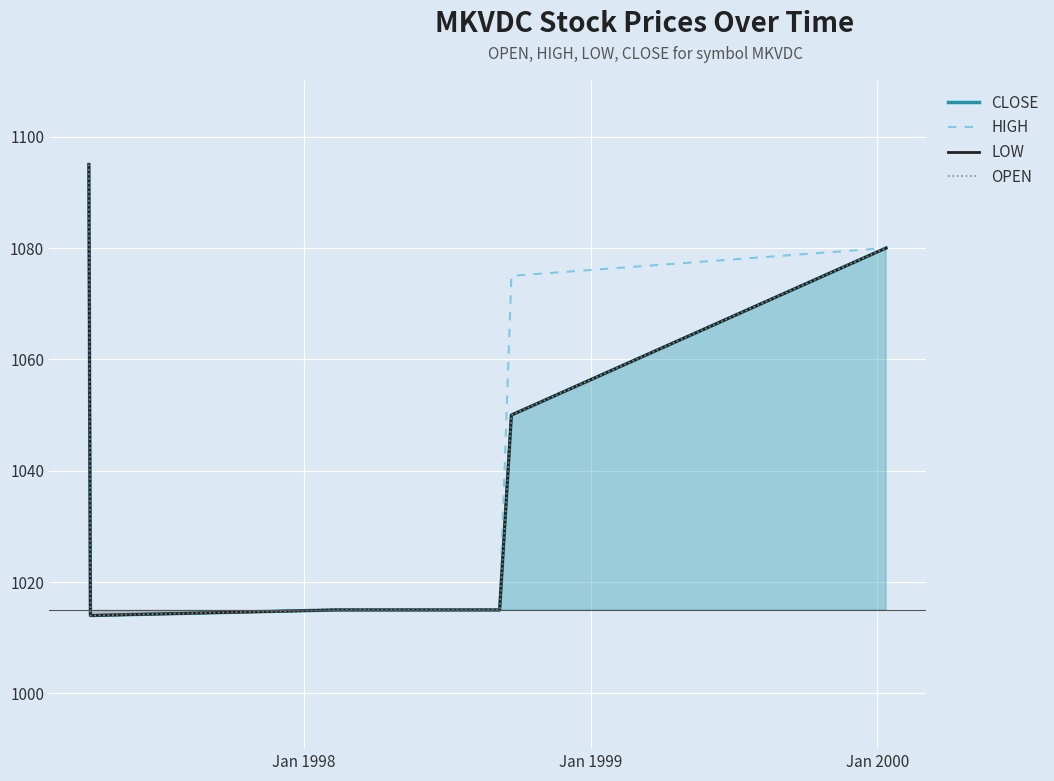

Which series has the widest spread of values?

CLOSE